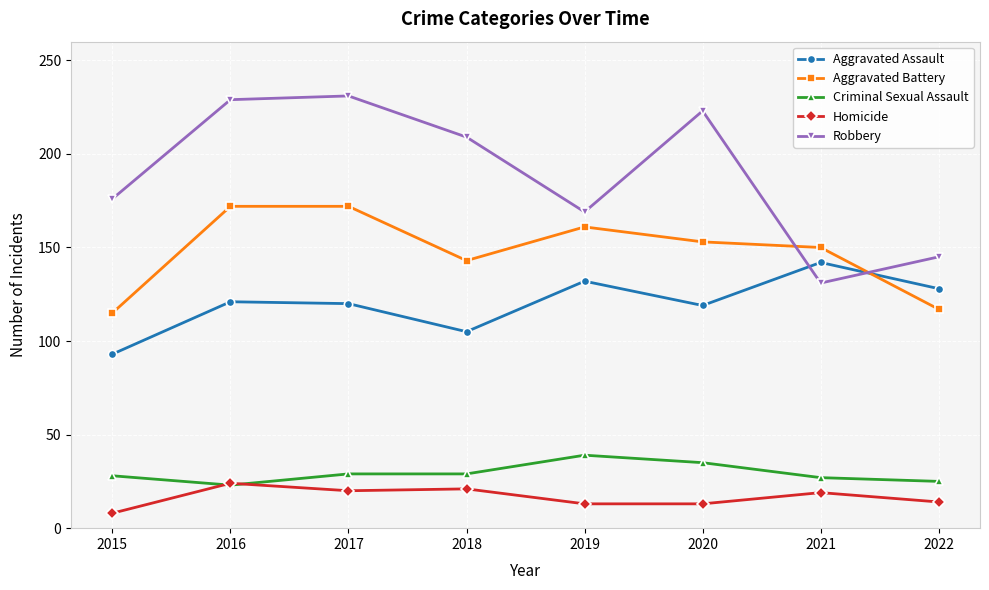

What is the smallest value displayed?

8